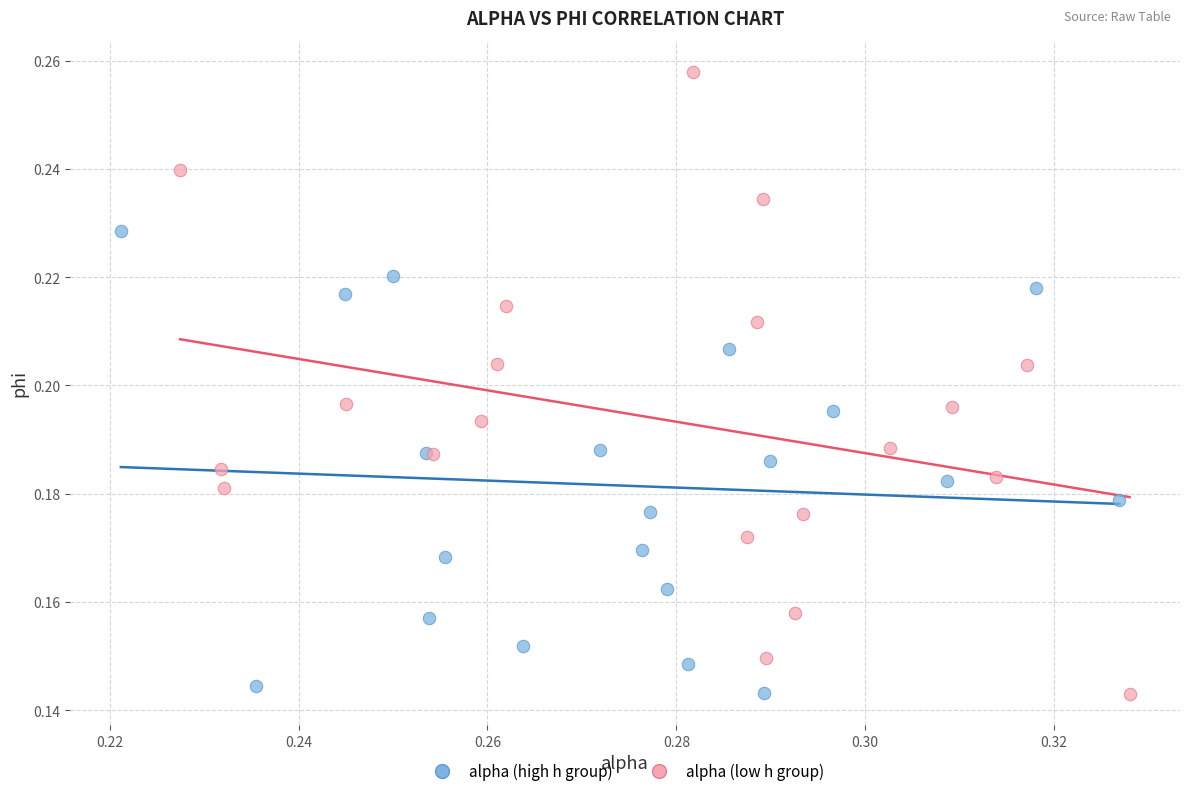

Which series reaches the maximum Y coordinate?

alpha (low h group)